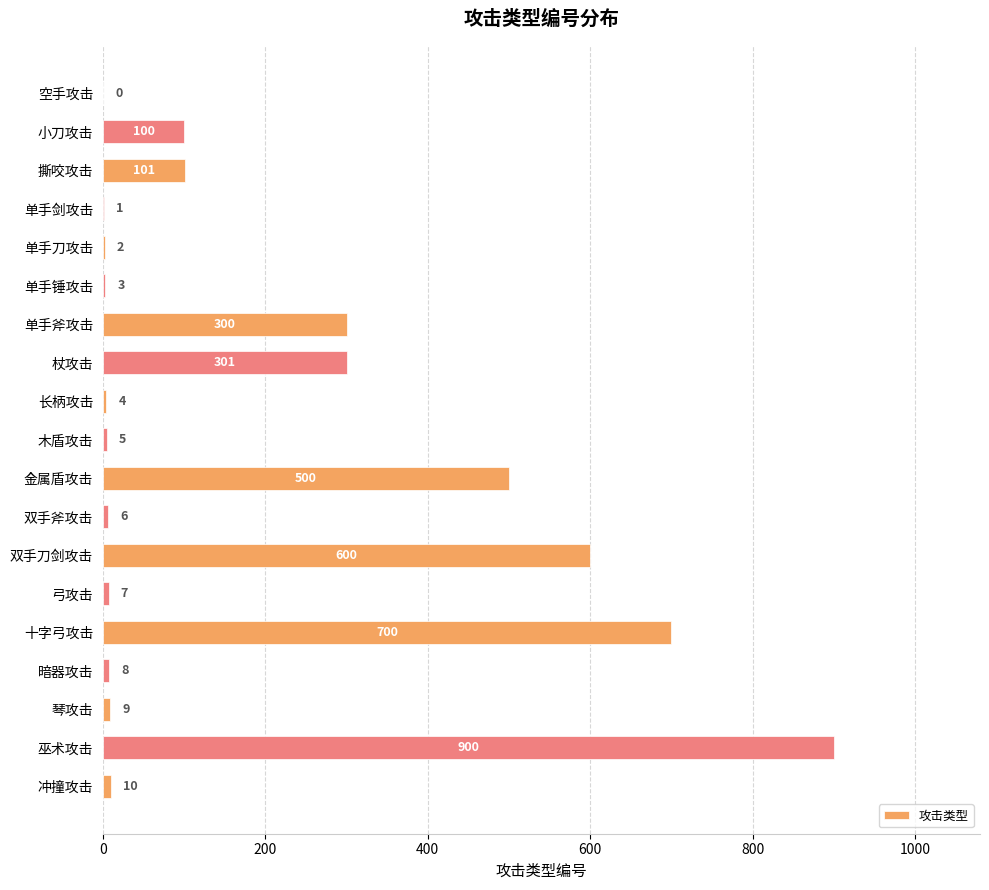

Are the bars grouped side by side (vs. stacked)?

No